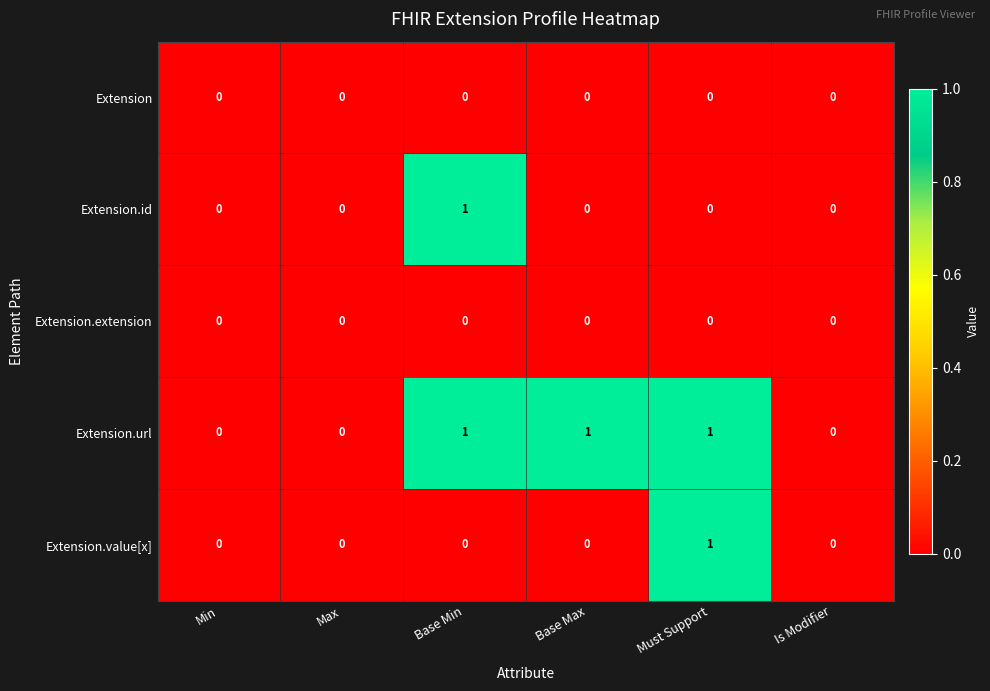

Count the Extension.url values in the range 0 to 1.

6